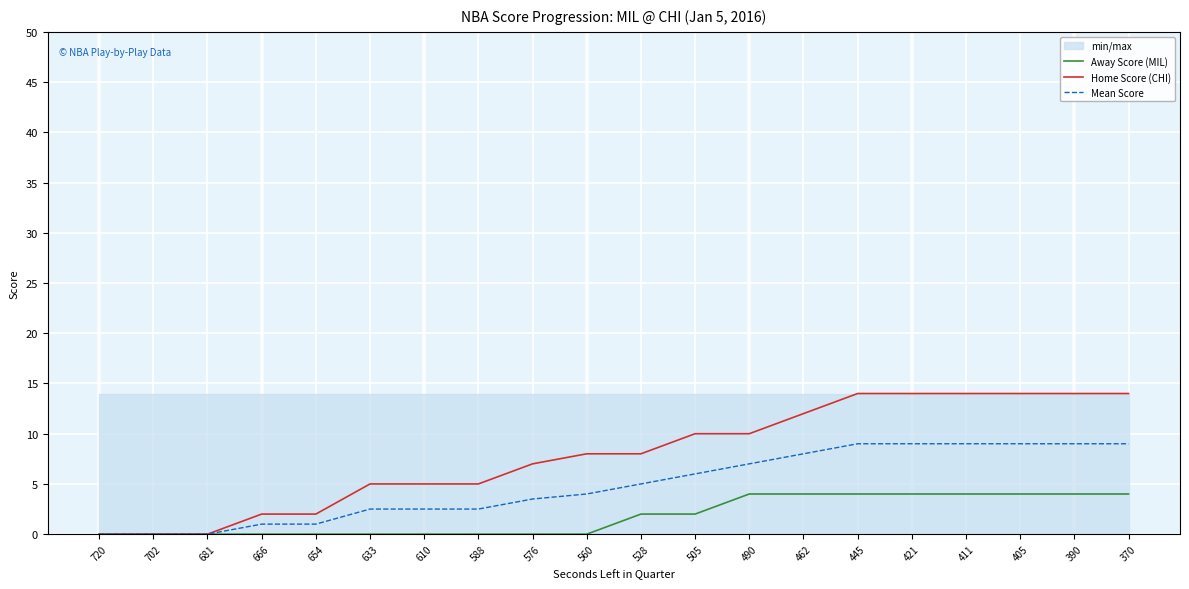

Between 666 and 370, which series saw the biggest shift?

Home Score (CHI)